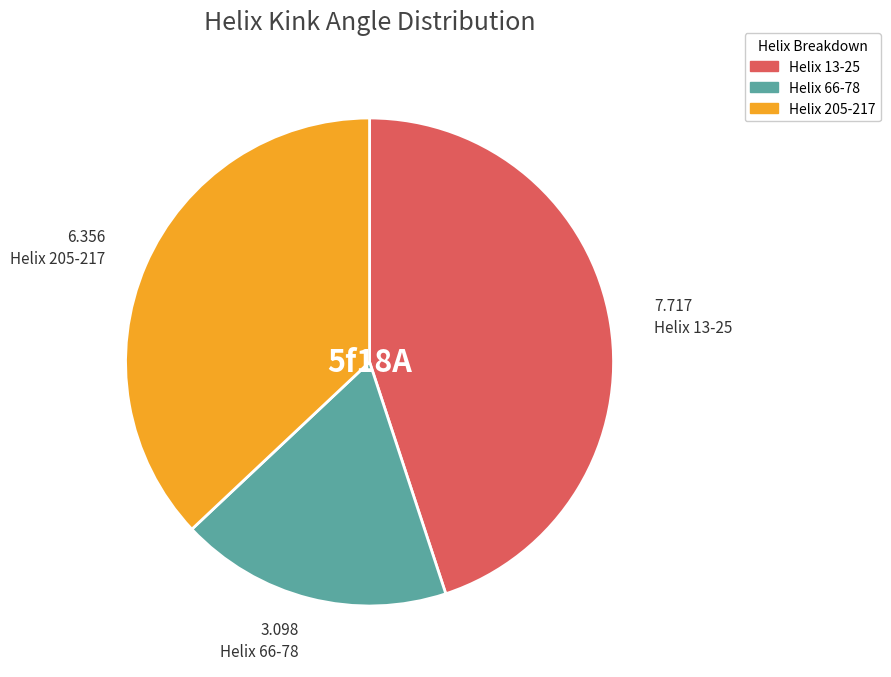

How many slices are in this pie chart?

3